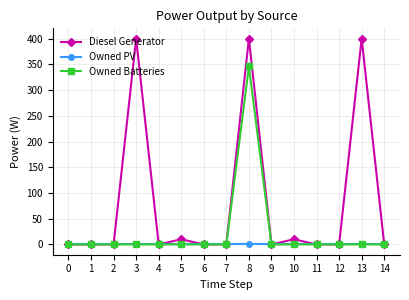

The Diesel Generator series shows 168 at 0. True or false?

False